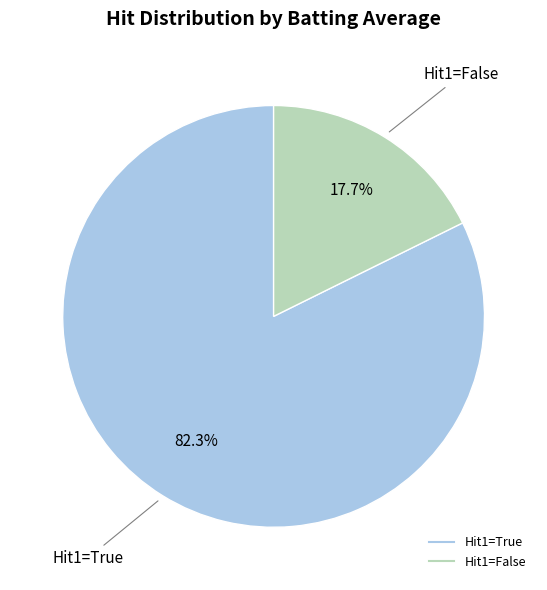

Is there a majority slice in this chart?

Yes